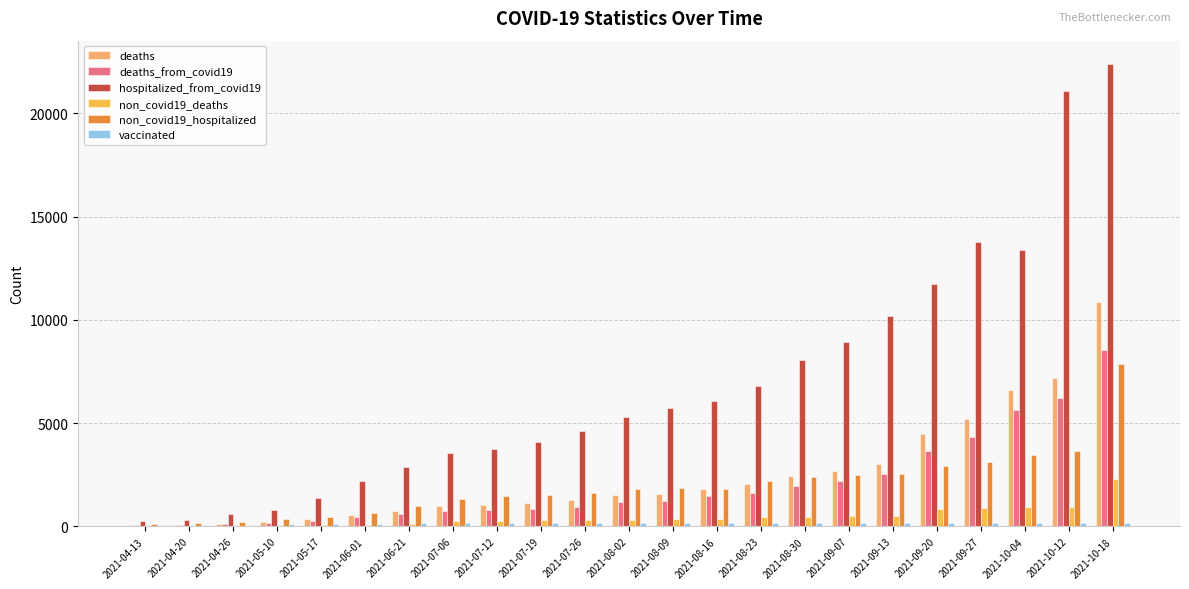

Which series has the largest range (max minus min)?

hospitalized_from_covid19